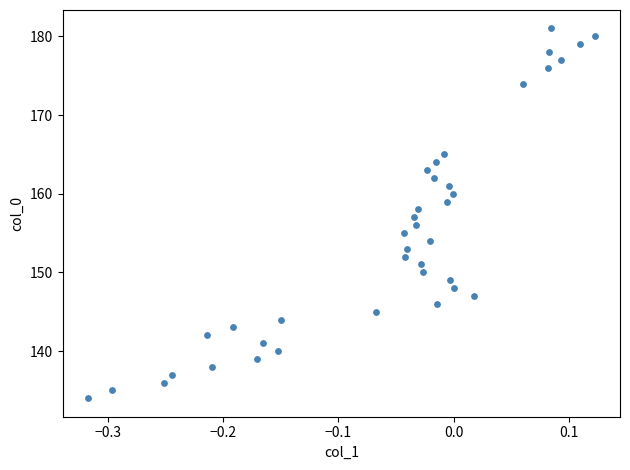

What is the range of Y values (max minus min)?

47